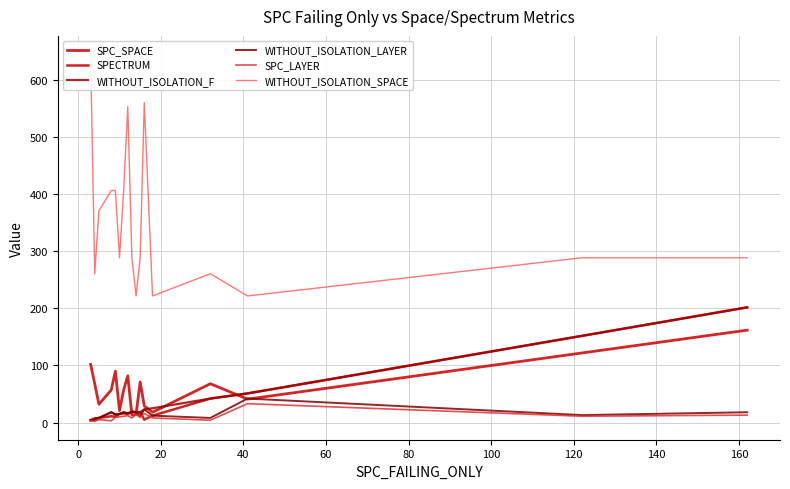

What is the total value across all series at 60?

544